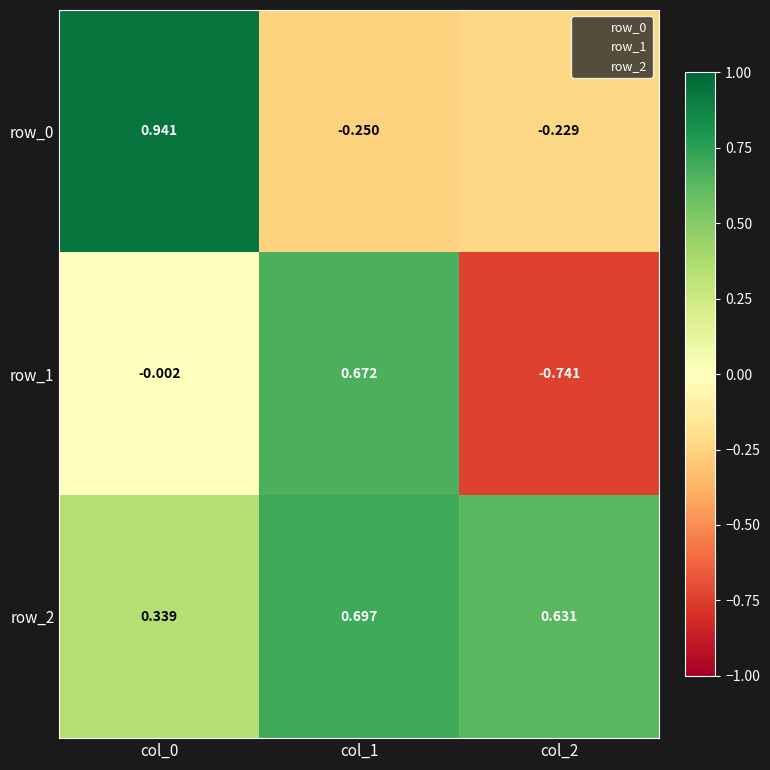

Between col_1 and col_2, which series saw the biggest shift?

row_1